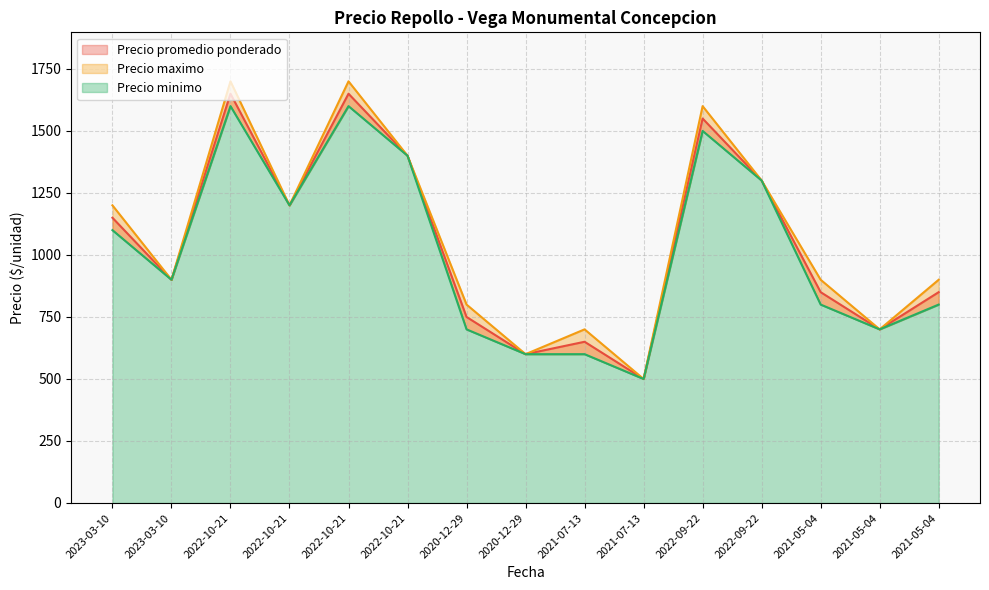

True or false: Precio minimo and Precio maximo intersect in this chart.

False